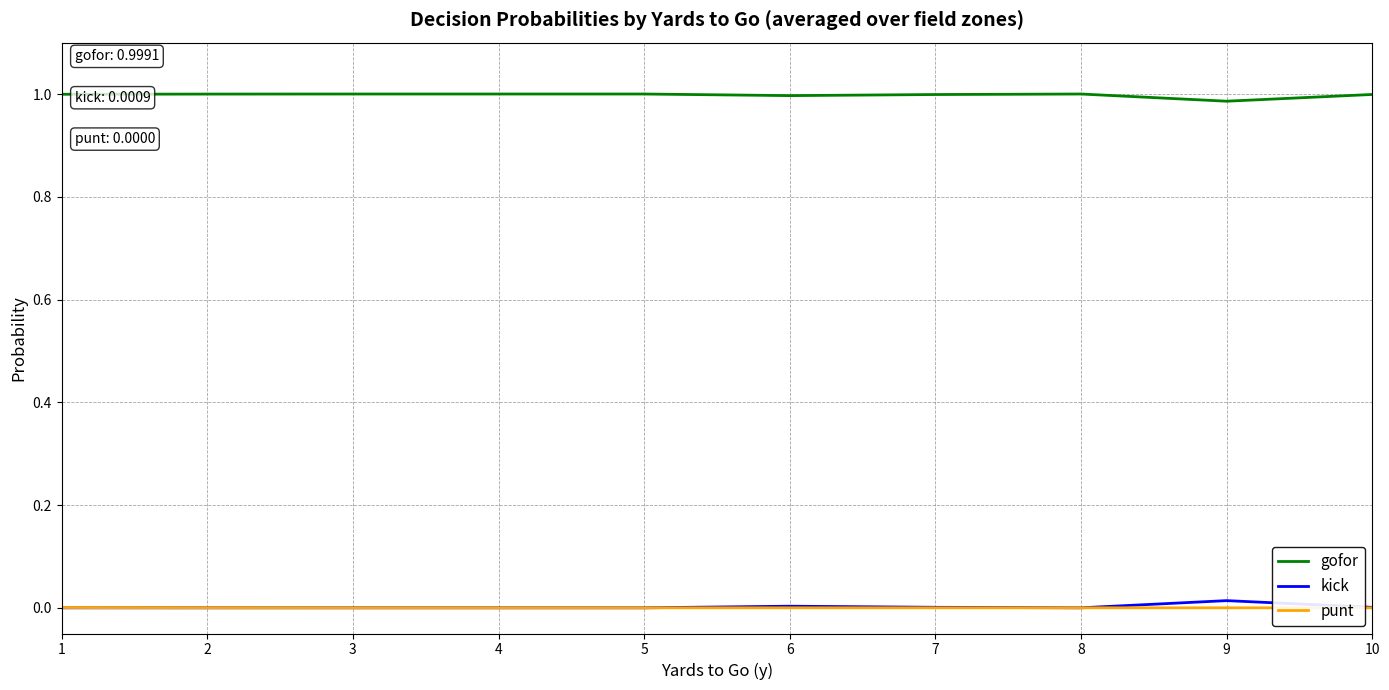

True or false: gofor and punt cross at least once.

False